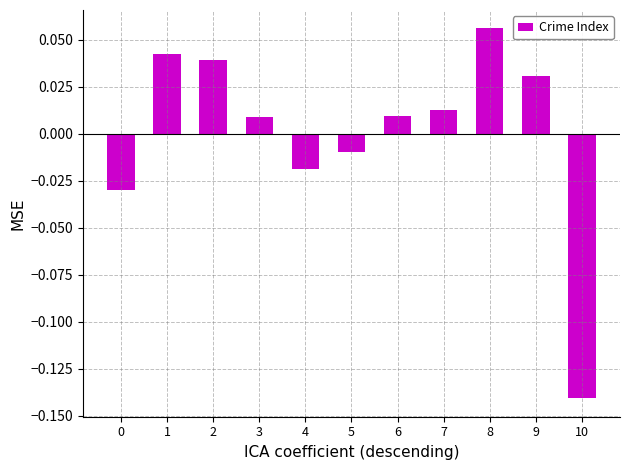

How many data points does each series have?

11